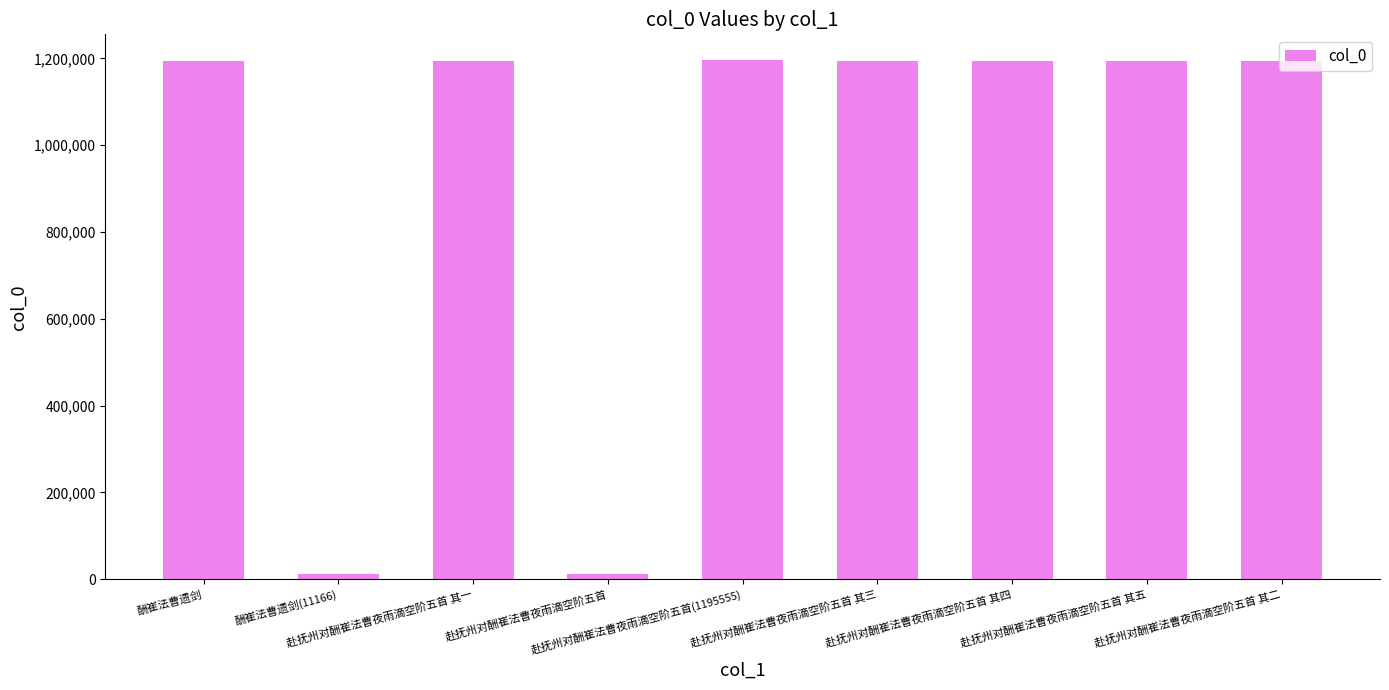

What is the greatest value displayed?

1195555